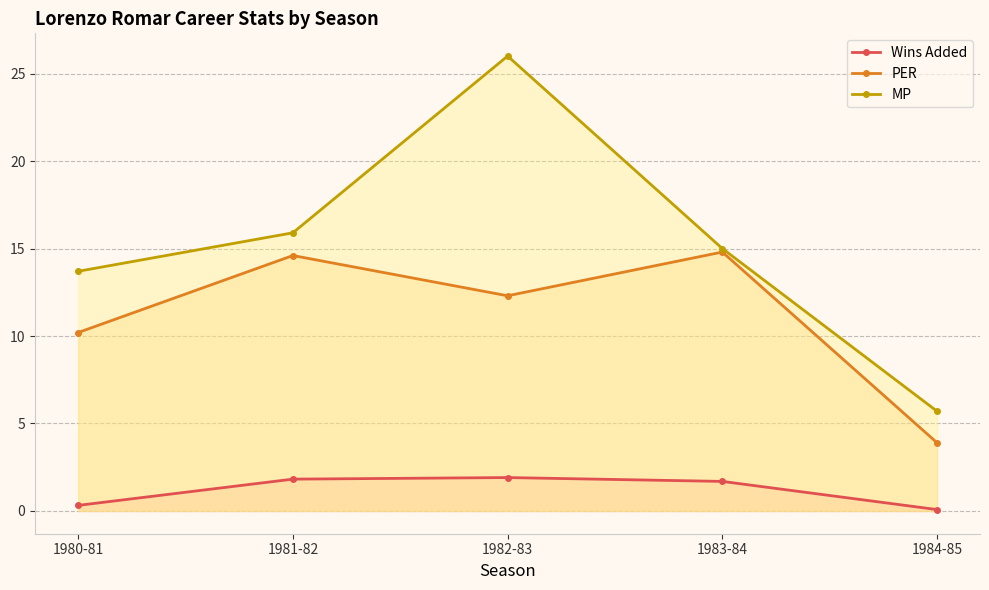

Does the chart have visible grid lines?

Yes